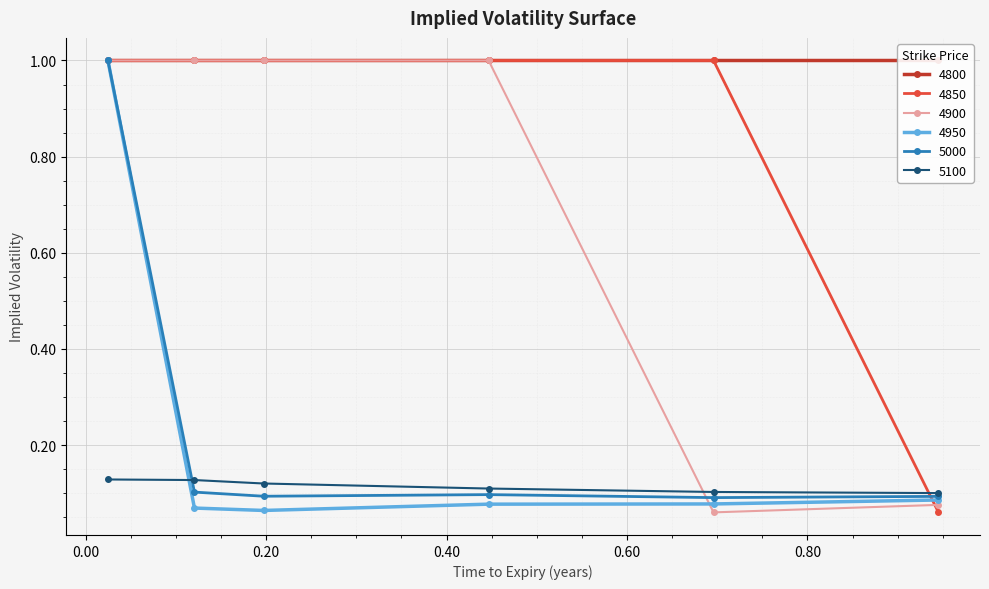

Which series has the largest range (max minus min)?

4900